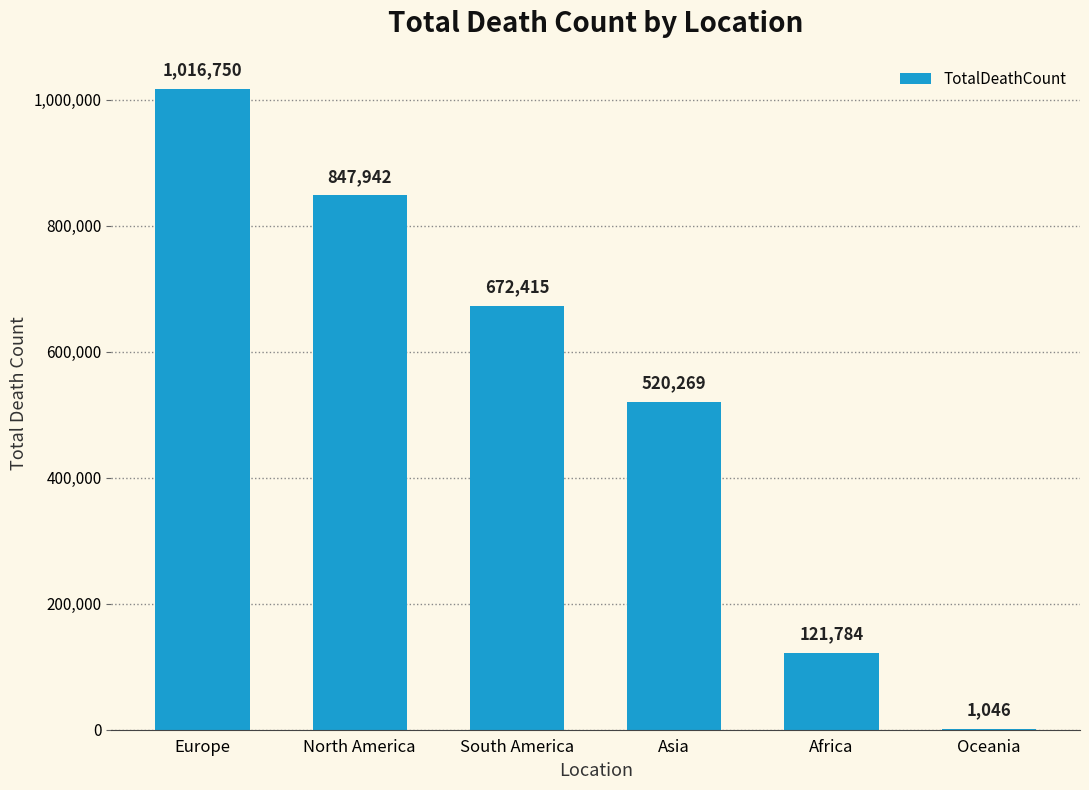

Approximately how many times larger is the value at Asia compared to Africa?

4.3